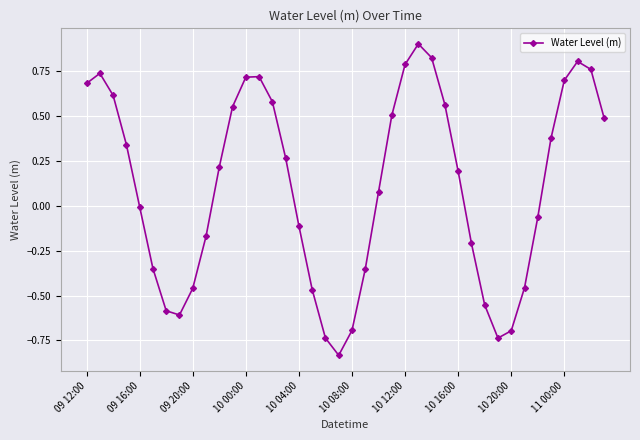

What is the difference between the maximum and second lowest values?

1.6